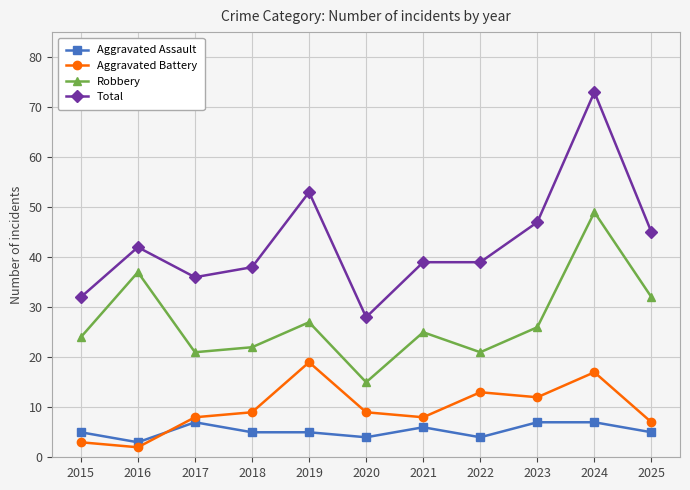

Is this an area chart (filled region under the line)?

No